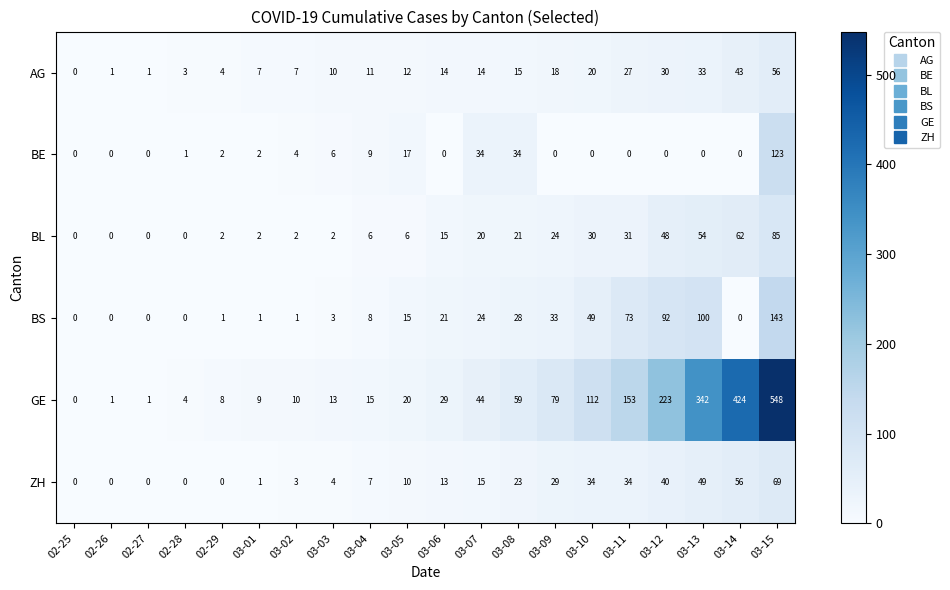

What is the difference between the highest and lowest values at 03-01?

8